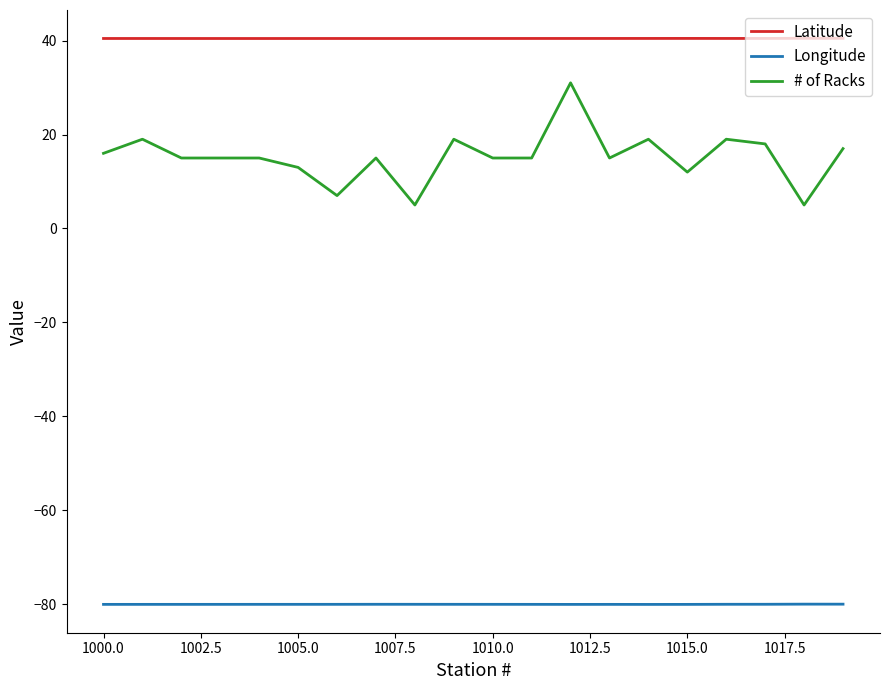

Count the Latitude values in the range 40 to 41.

20